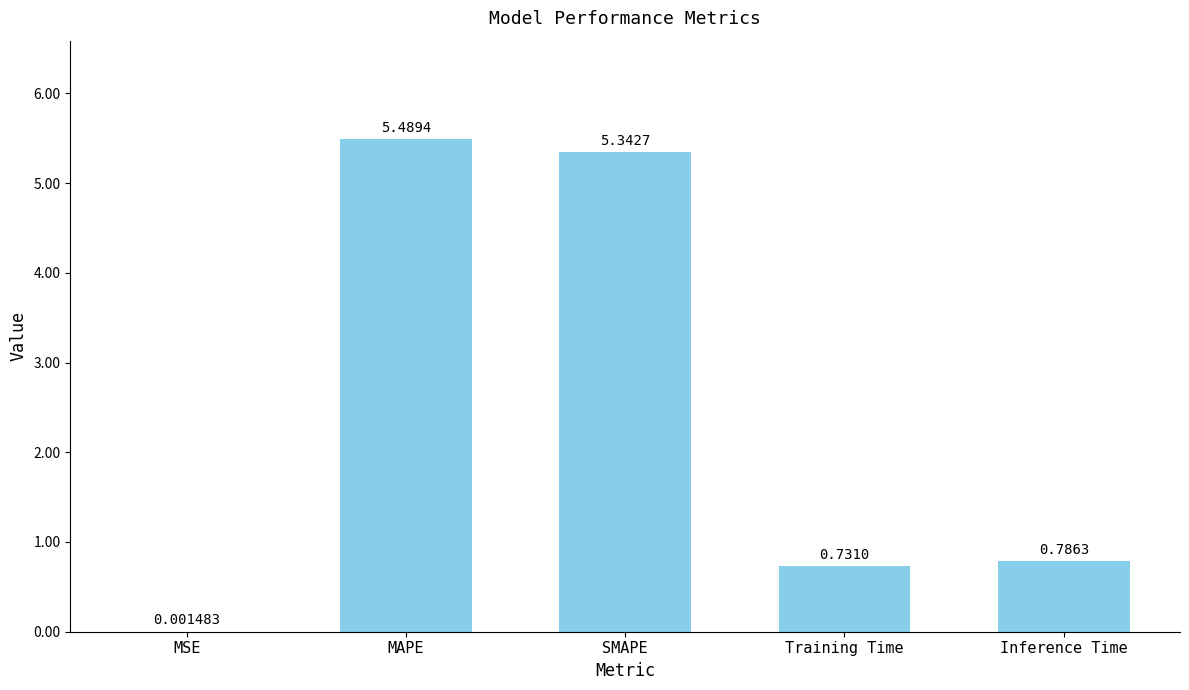

How many categories are shown in the chart?

5